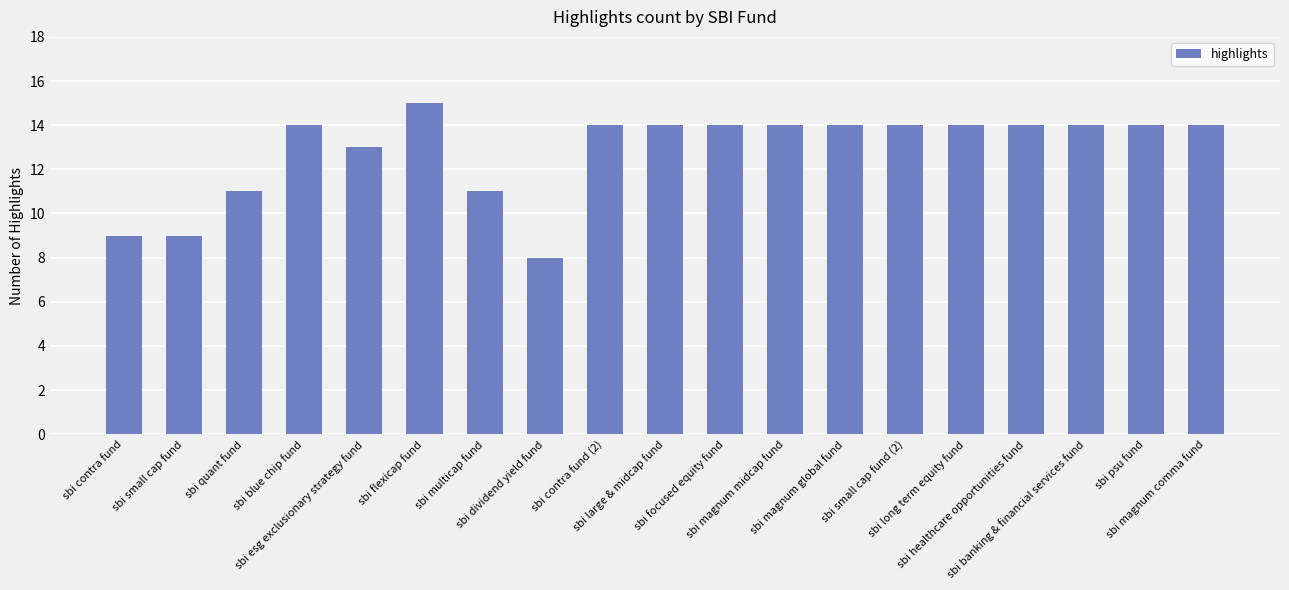

At which category does the chart reach its minimum across all series?

sbi dividend yield fund